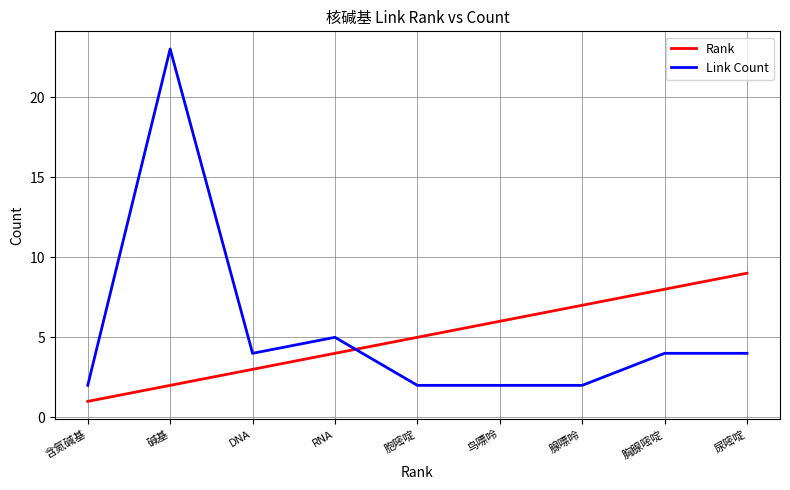

At how many categories does at least one series exceed 22?

1